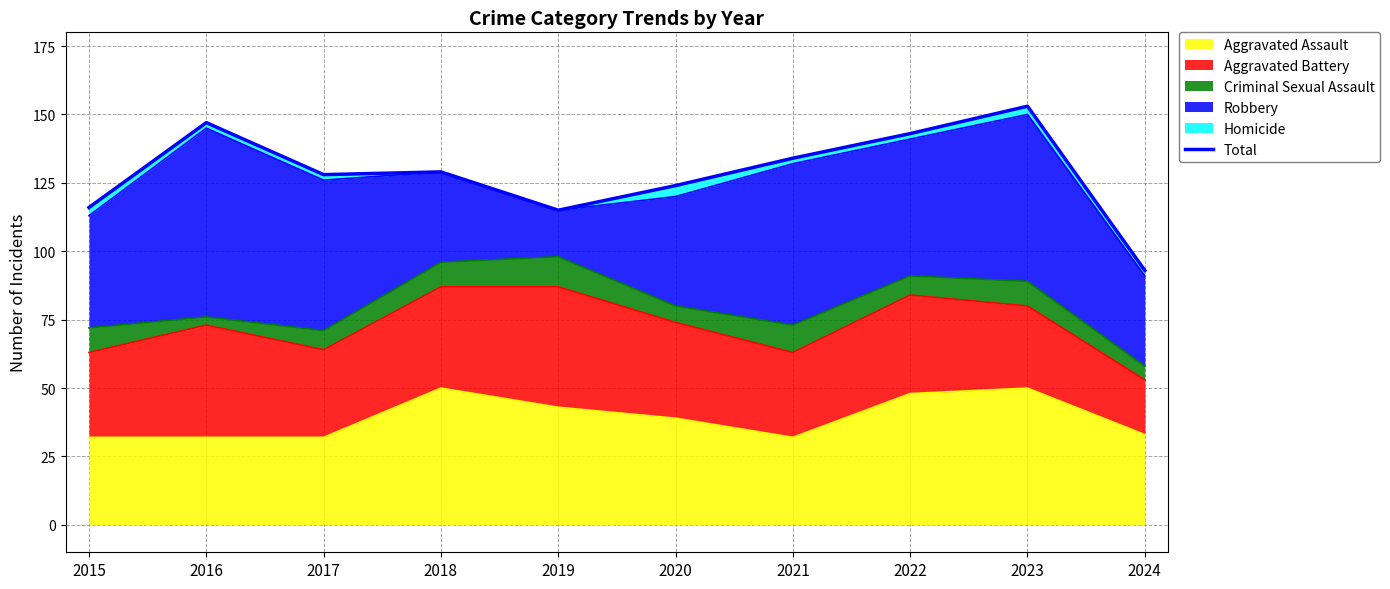

How many points are higher than both their immediate neighbors (excluding endpoints)?

3